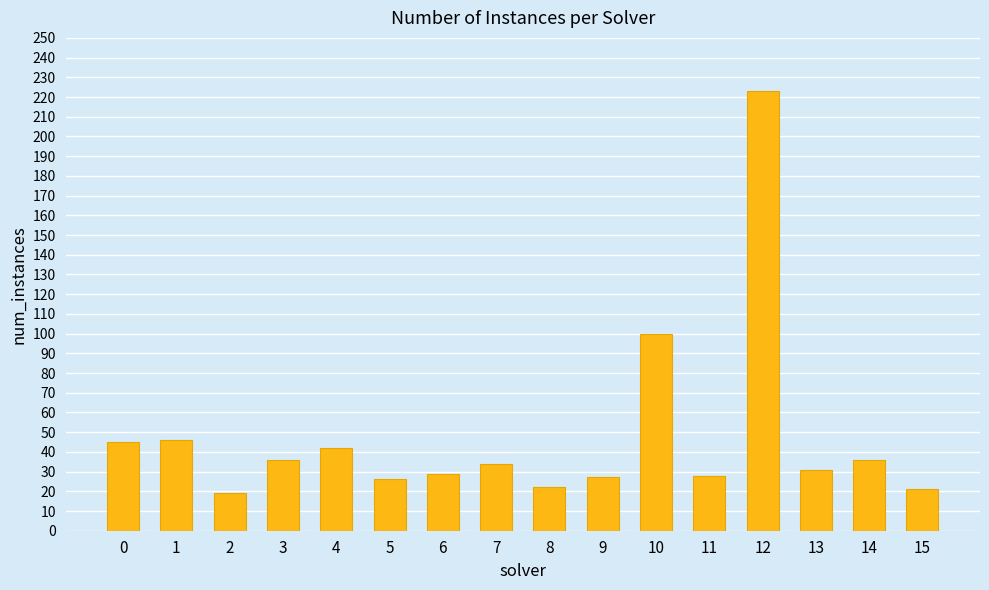

Count the number of data series in this chart.

1